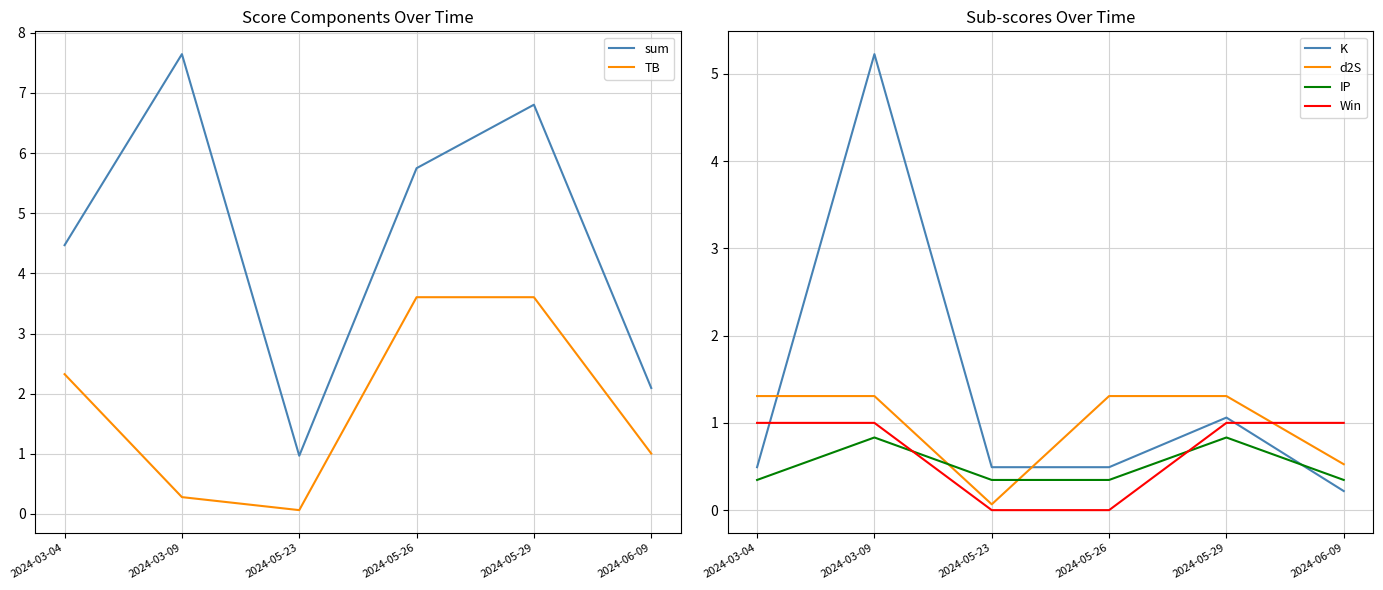

What is the difference between the maximum and minimum values in the Win series?

1.0